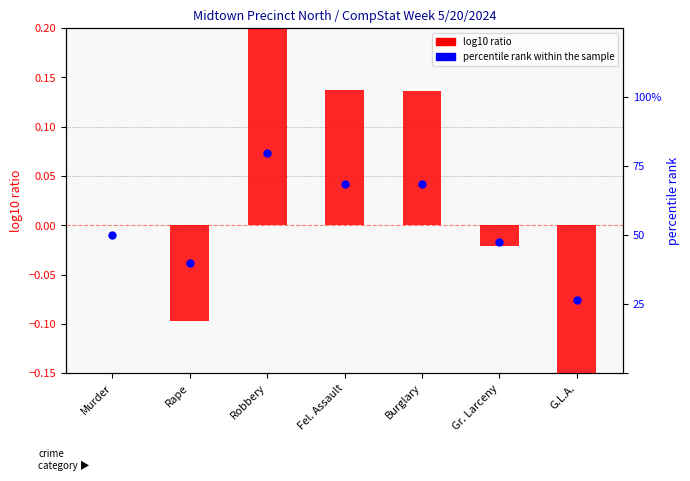

What is the total value across all series at Burglary?

68.6